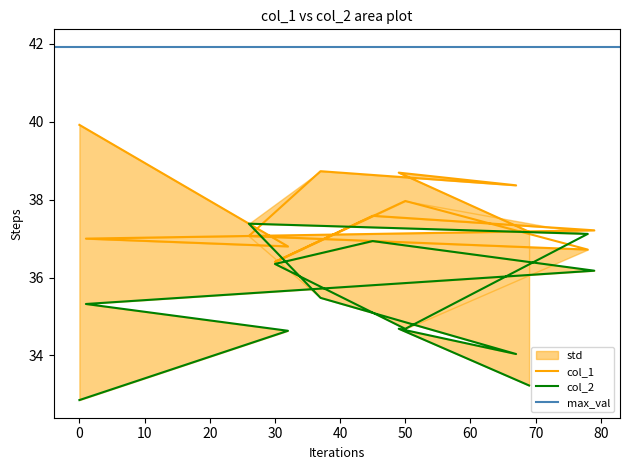

Rank the series at 78 from lowest to highest value.

col_1, col_2